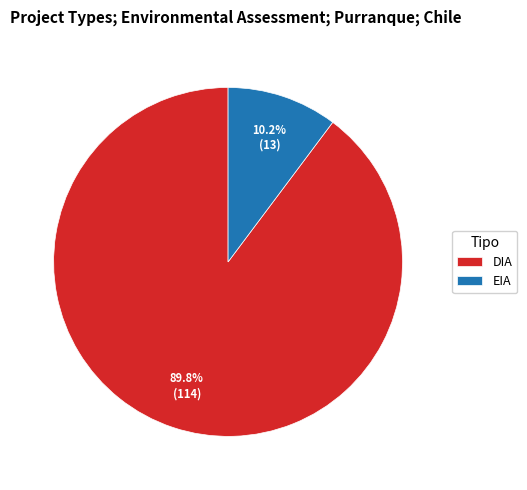

To the nearest percent, what percentage of the pie is DIA?

90%